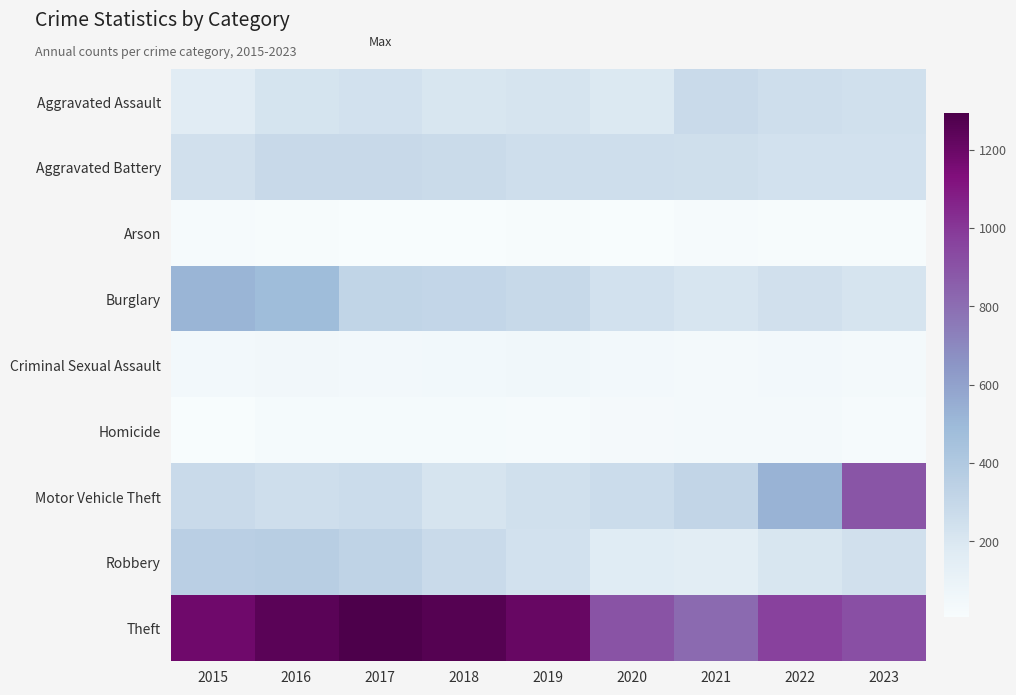

Reading left to right, list all the values displayed in this chart.

Aggravated Assault: 2015=160	2016=218	2017=234	2018=206	2019=214	2020=184	2021=283	2022=254	2023=245
Aggravated Battery: 2015=243	2016=284	2017=285	2018=278	2019=255	2020=257	2021=253	2022=237	2023=235
Arson: 2015=20	2016=13	2017=12	2018=7	2019=16	2020=12	2021=18	2022=13	2023=13
Burglary: 2015=515	2016=481	2017=318	2018=305	2019=289	2020=236	2021=210	2022=239	2023=215
Criminal Sexual Assault: 2015=42	2016=49	2017=39	2018=45	2019=53	2020=39	2021=33	2022=41	2023=34
Homicide: 2015=11	2016=26	2017=27	2018=23	2019=20	2020=32	2021=37	2022=34	2023=20
Motor Vehicle Theft: 2015=282	2016=258	2017=269	2018=214	2019=248	2020=272	2021=313	2022=528	2023=896
Robbery: 2015=353	2016=362	2017=326	2018=282	2019=235	2020=166	2021=156	2022=206	2023=242
Theft: 2015=1185	2016=1249	2017=1293	2018=1263	2019=1210	2020=900	2021=812	2022=968	2023=915